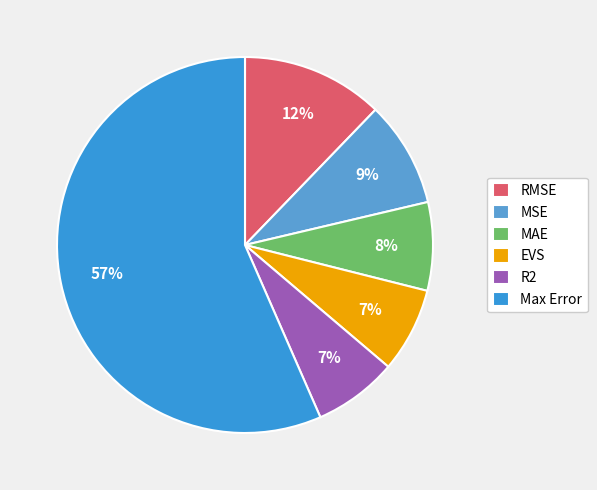

Is the sum of RMSE and Max Error greater than half?

Yes